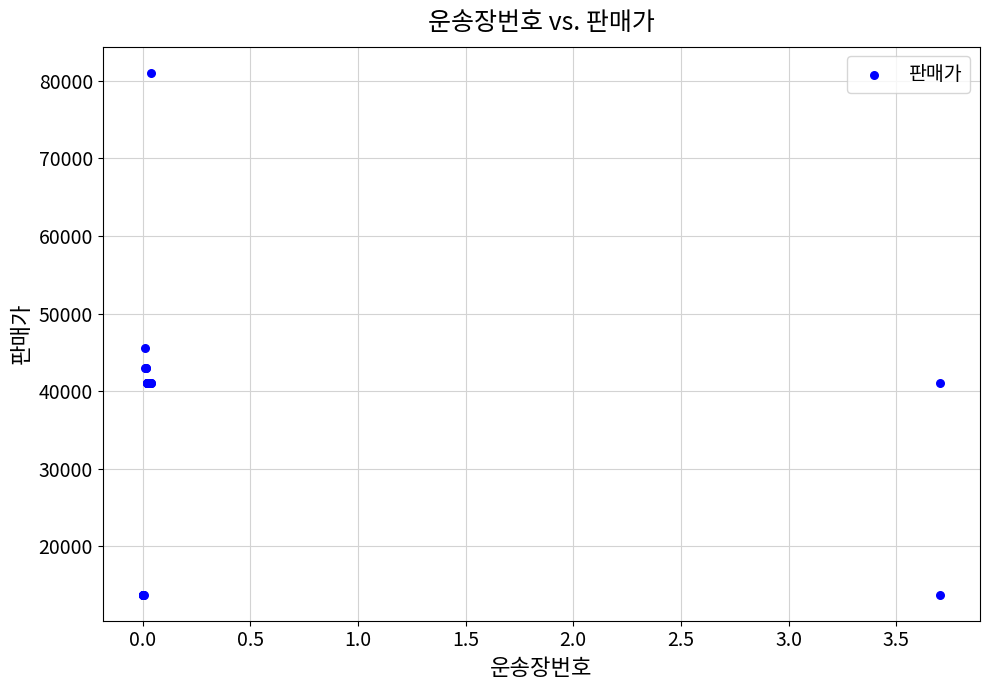

What Y value in the scatter plot is closest to 47400?

45600